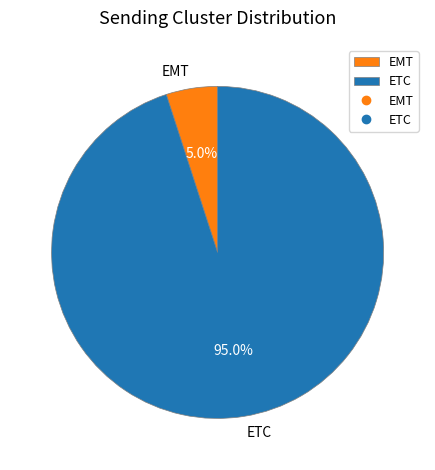

Count the number of slices in the pie.

2